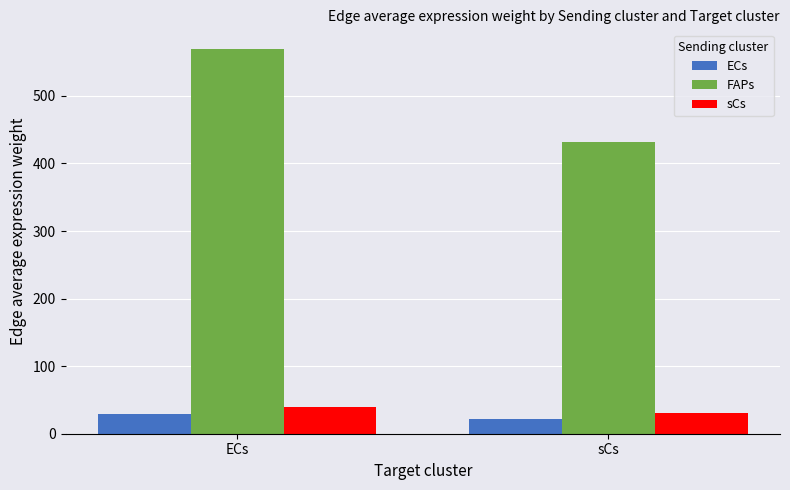

What is the spread (max minus min) of values at ECs?

541.5